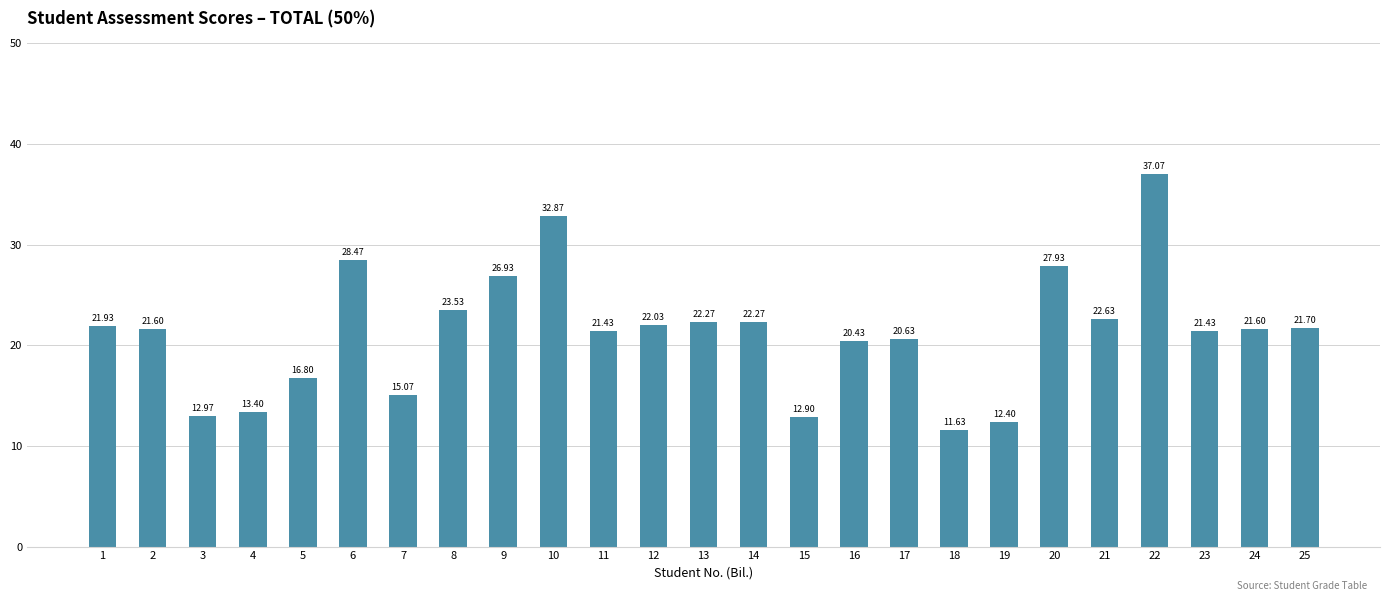

Read the value at 15.

12.9